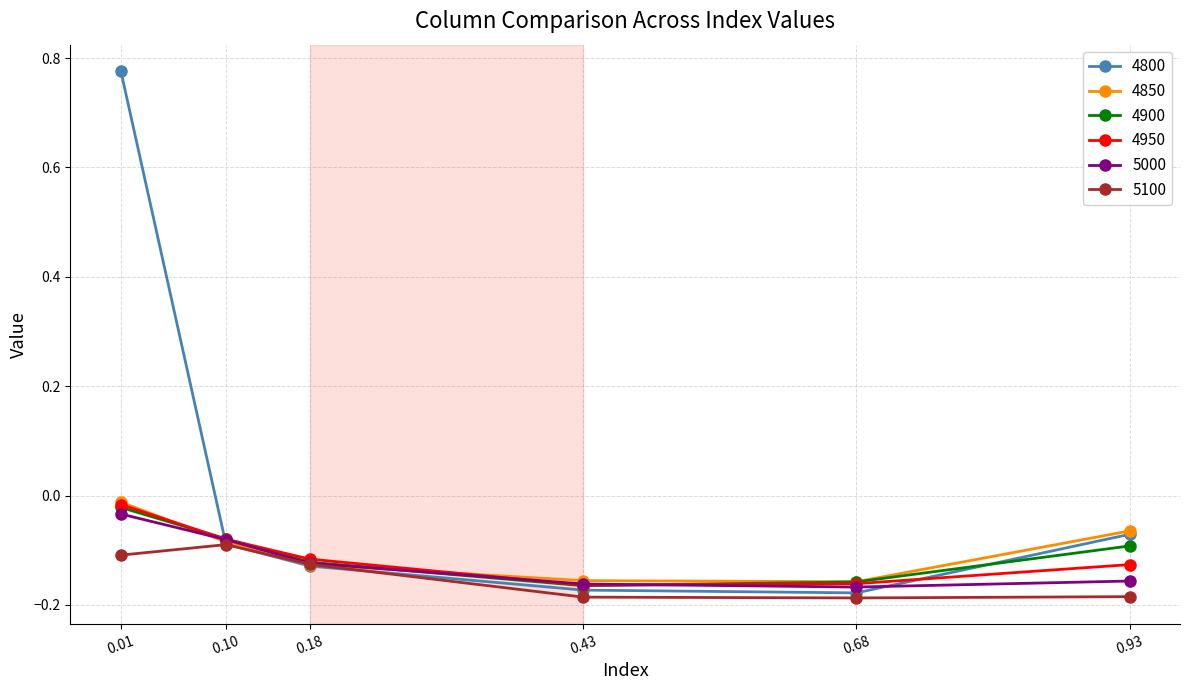

What is the total value across all series at 0.43?

-1.0